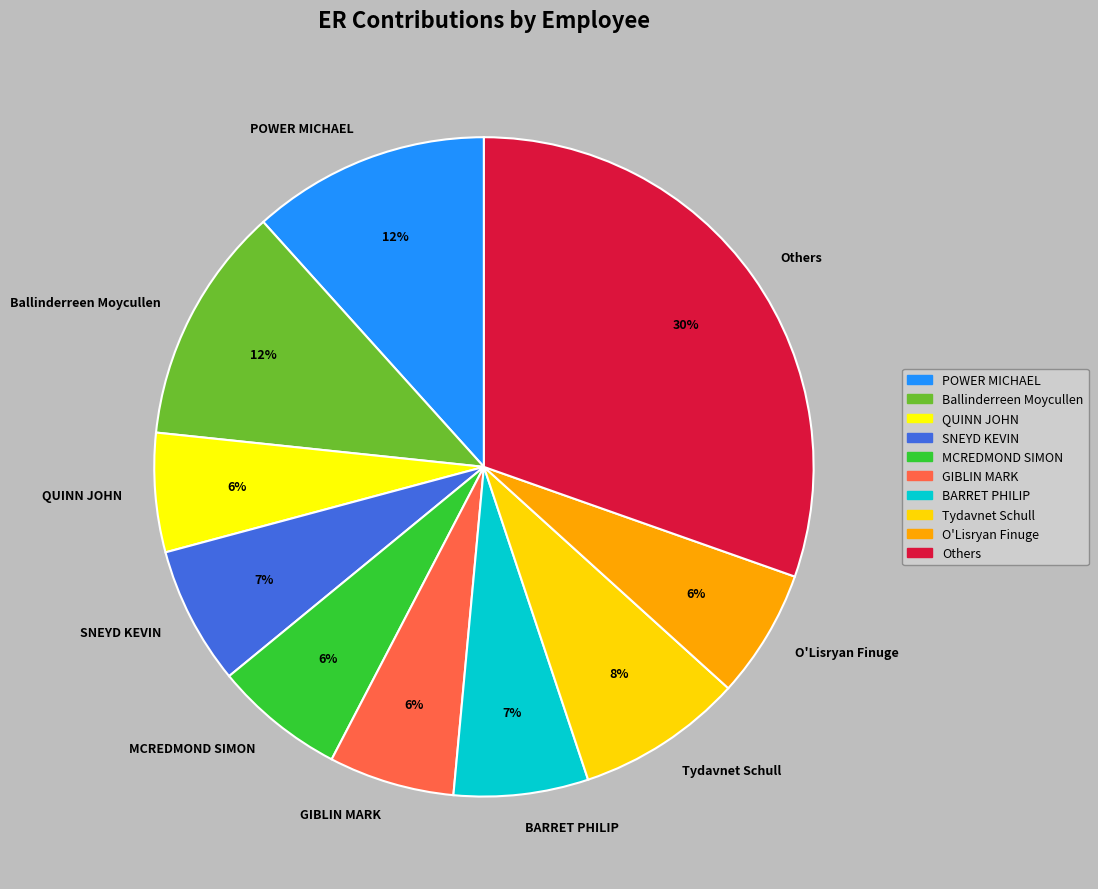

Which has a higher value, QUINN JOHN or BARRET PHILIP?

BARRET PHILIP